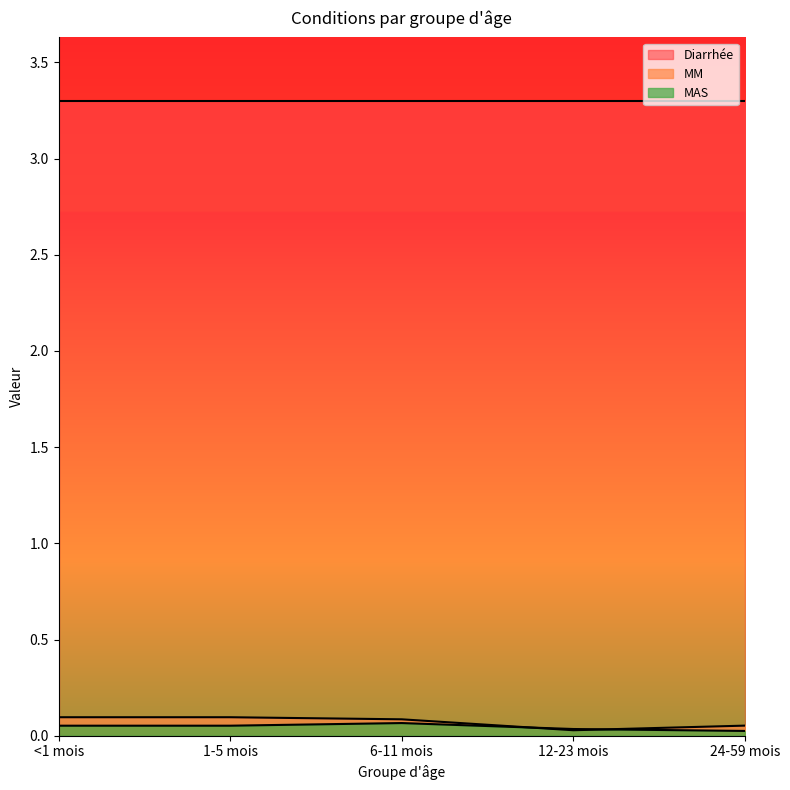

What value does the MAS series have at 1-5 mois?

0.1